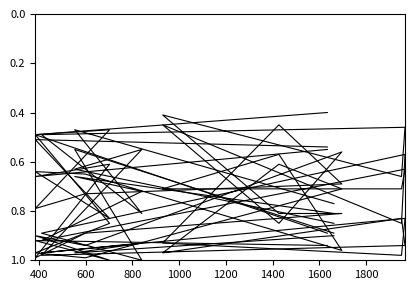

What position from the left is 1600?

8